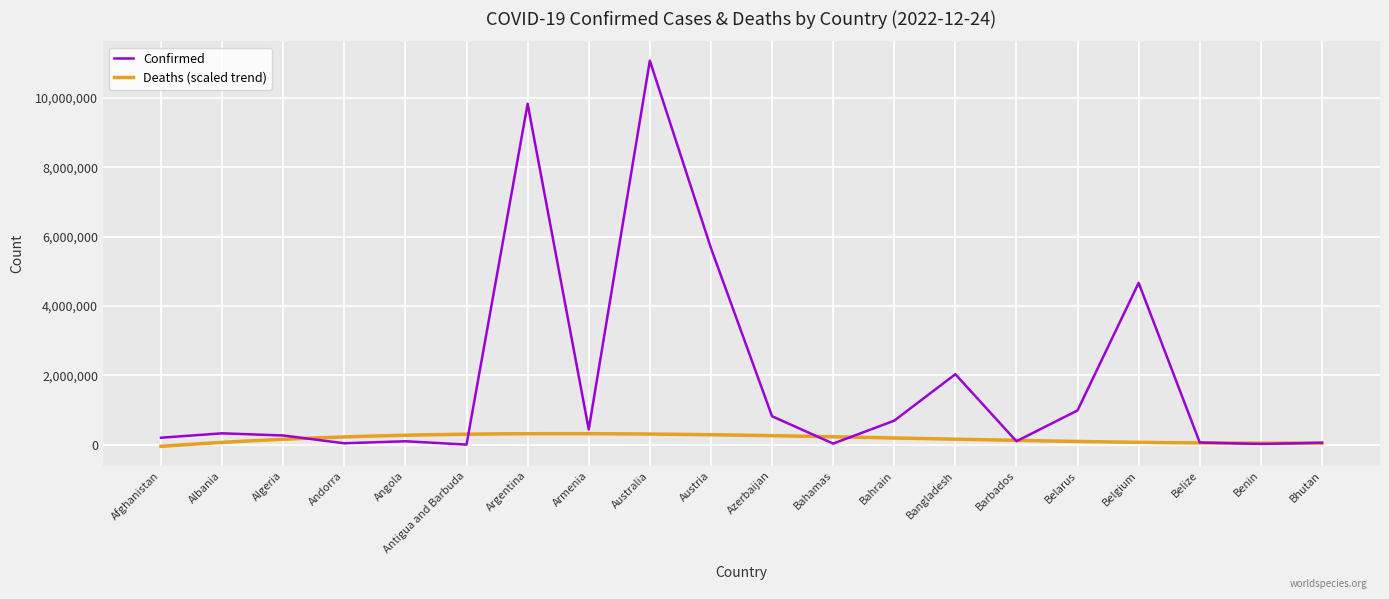

What is the sum of all values?

37520032